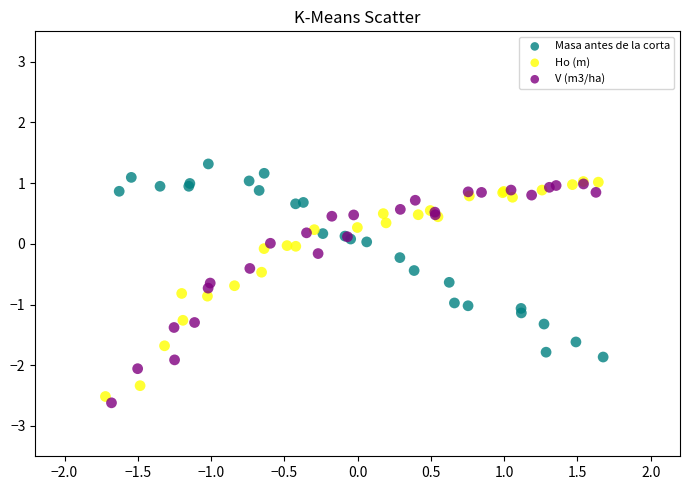

Which series has the widest spread of Y values?

V (m3/ha)